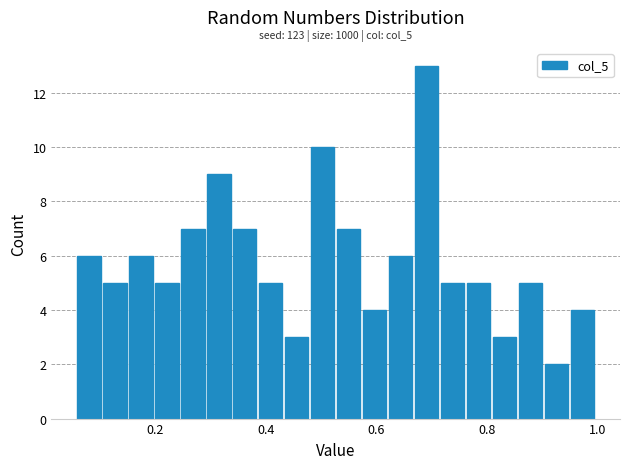

Around what value on the x-axis is the tallest bar? Give the approximate position of its centre, as read against the axis.

0.70